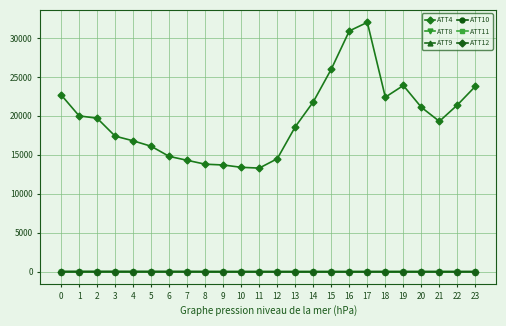

Read the ATT11 value at 1.

5.8